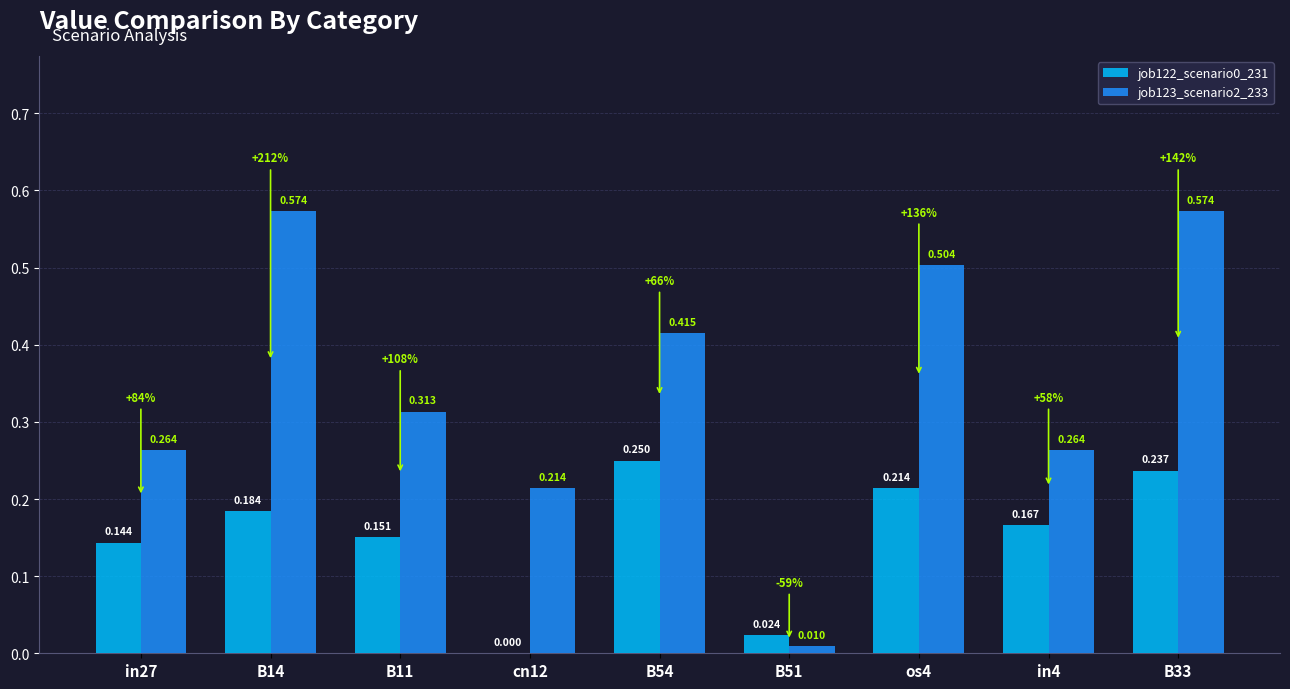

Are the bars horizontal?

No